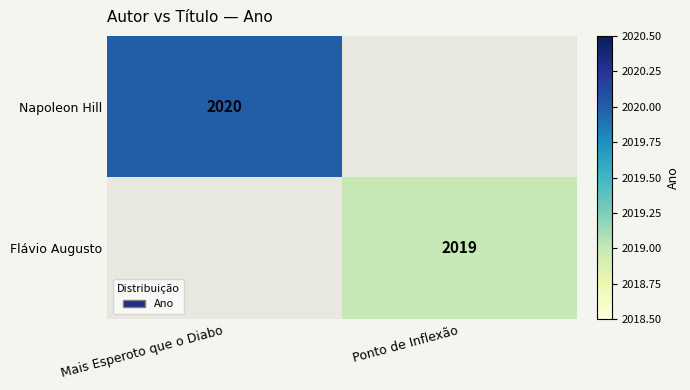

Count the number of data series in this chart.

2